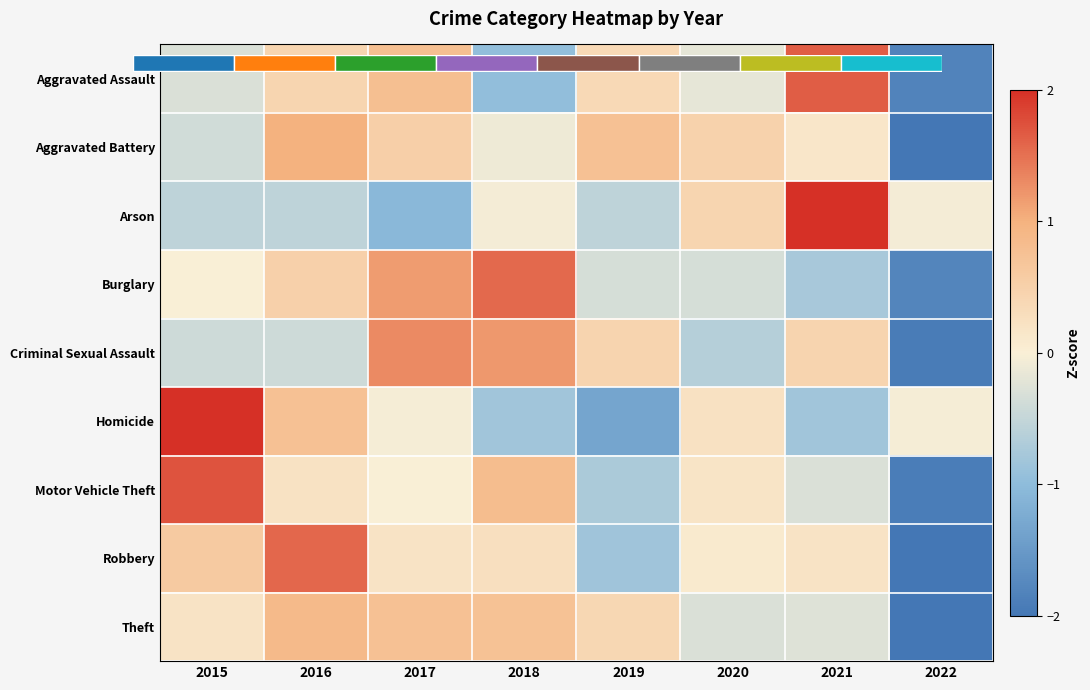

How many distinct data groups are displayed?

9